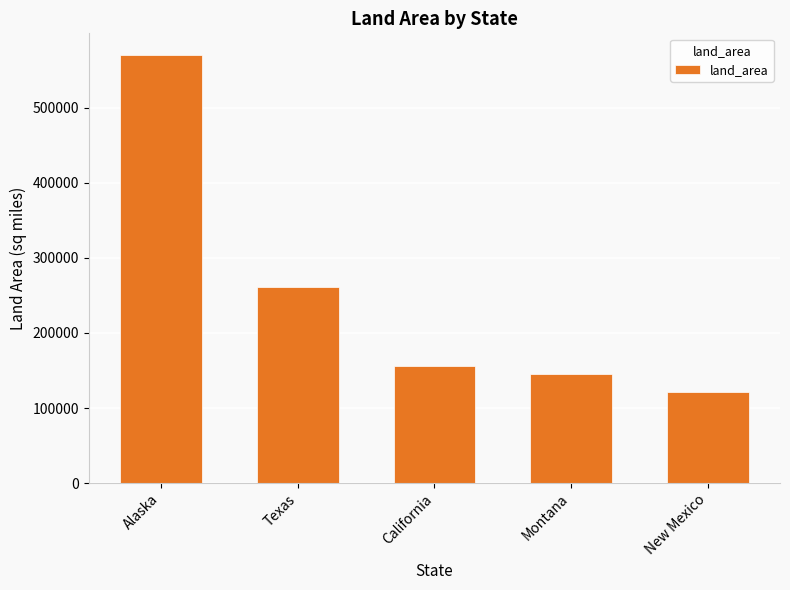

What is the average value?

250899.2